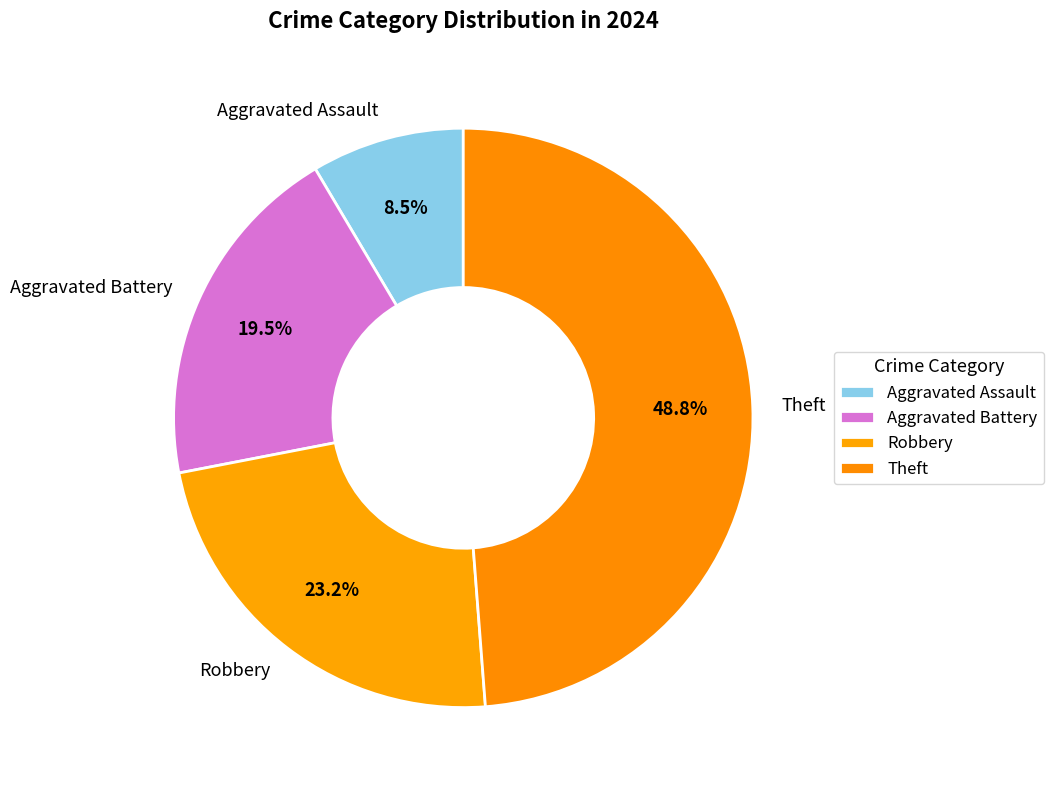

To the nearest percent, what is the difference between the largest and smallest slice percentages?

40%